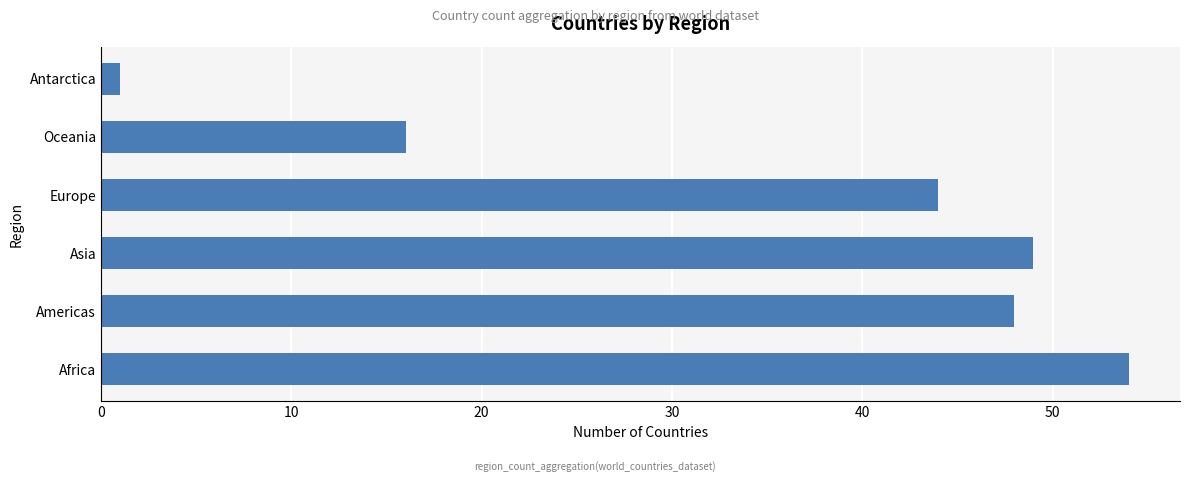

Reading bottom to top, list all the values displayed in this chart.

Africa=54	Americas=48	Asia=49	Europe=44	Oceania=16	Antarctica=1